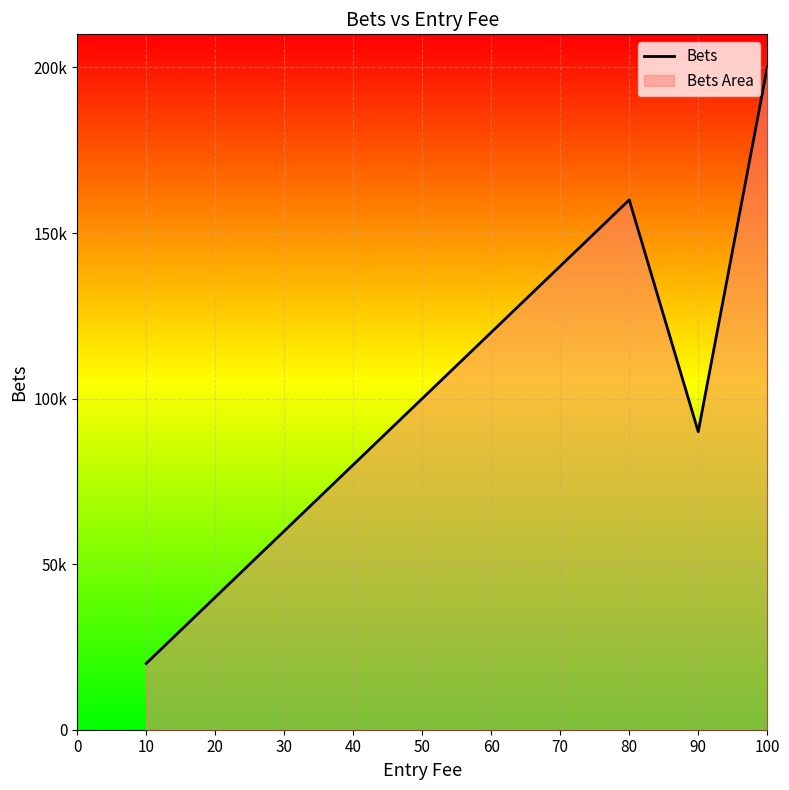

What is the change in value from 10 to 70?

+120000